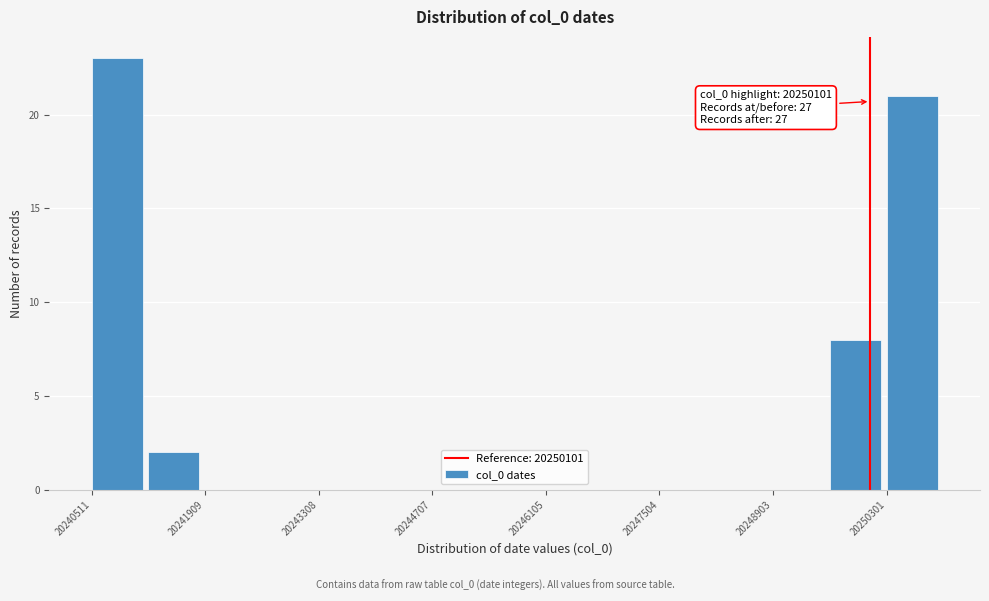

Read against the x-axis, roughly where is the centre of the tallest bar?

20240800